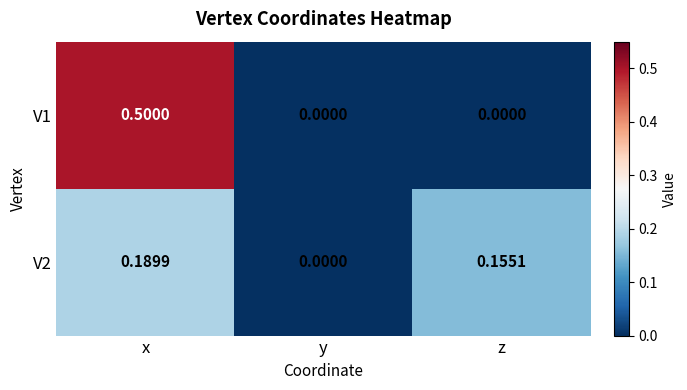

Which label corresponds to the largest value in the chart?

x